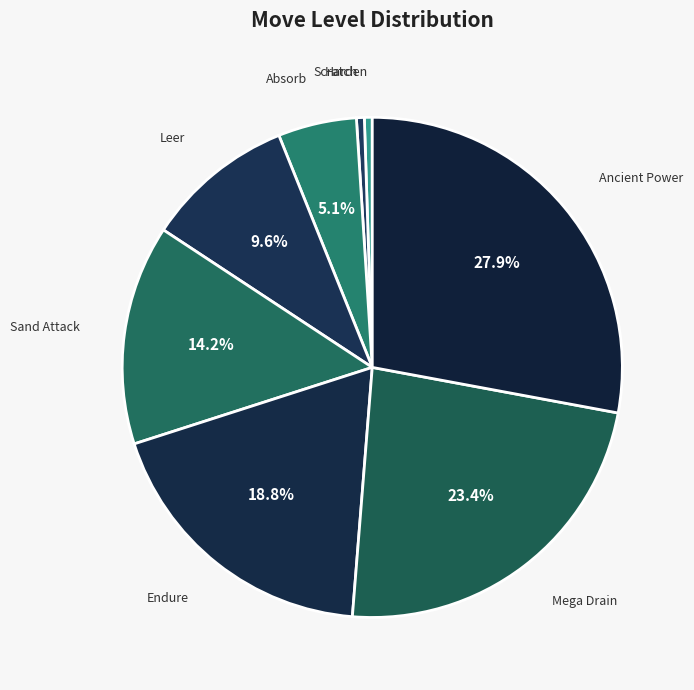

How many segments does this pie chart have?

8